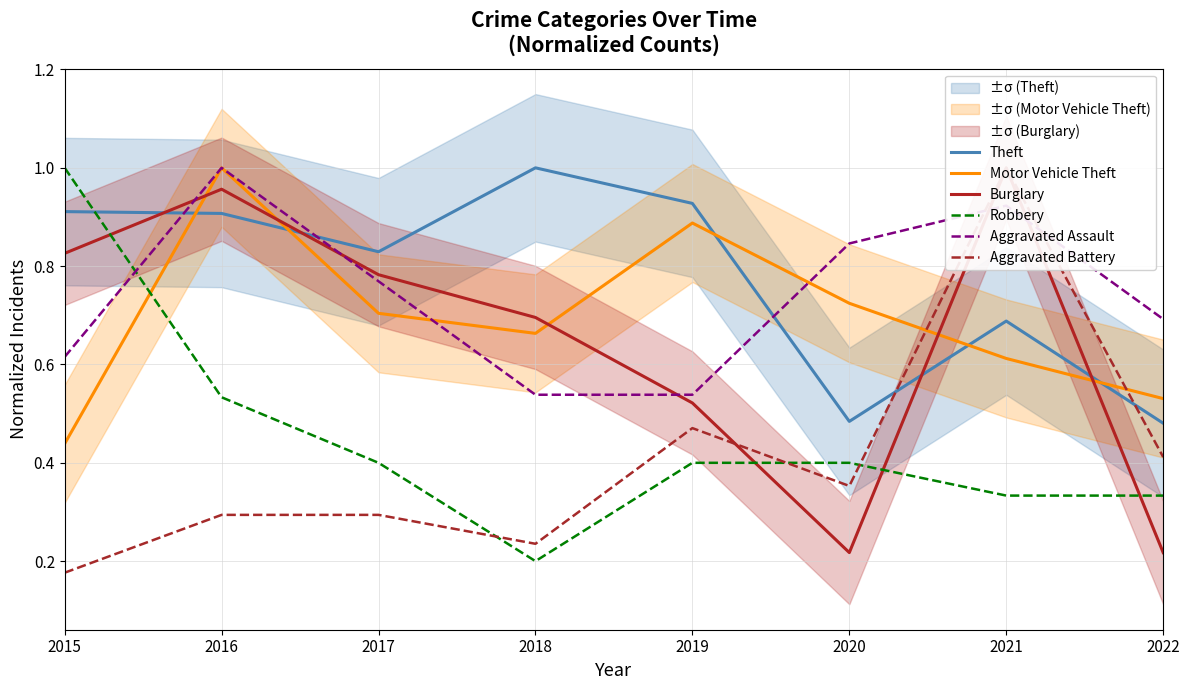

How many distinct data groups are displayed?

6